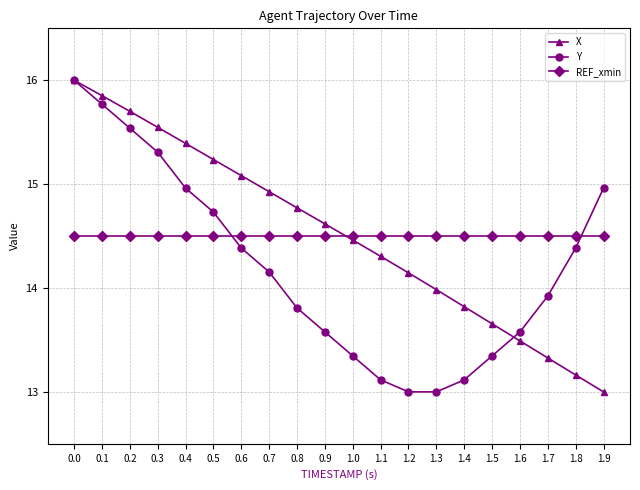

How many times do REF_xmin and Y cross each other?

2